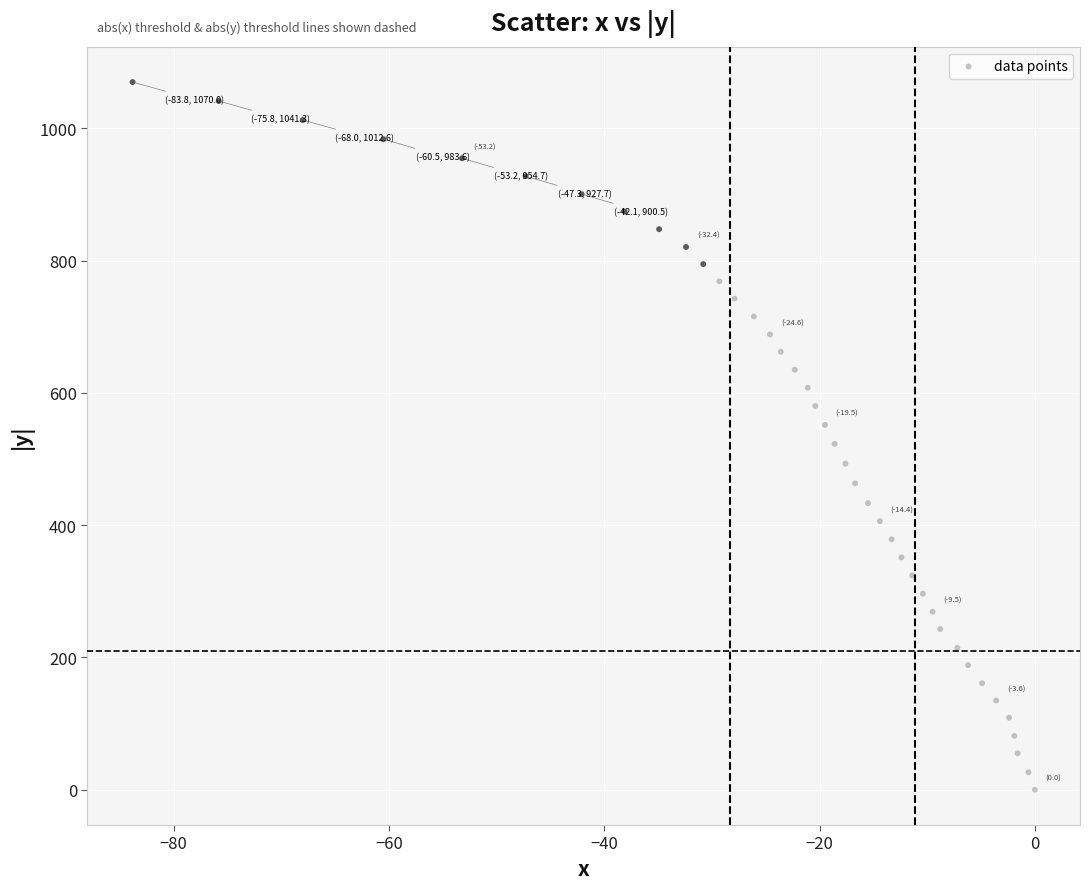

What is the range of Y values (max minus min)?

1070.0